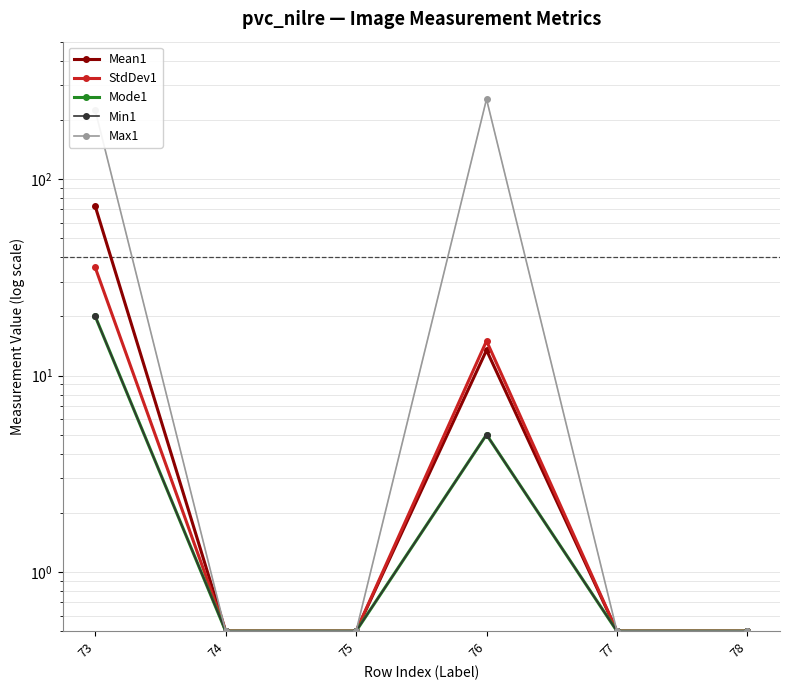

What is the minimum value shown in the chart?

0.5